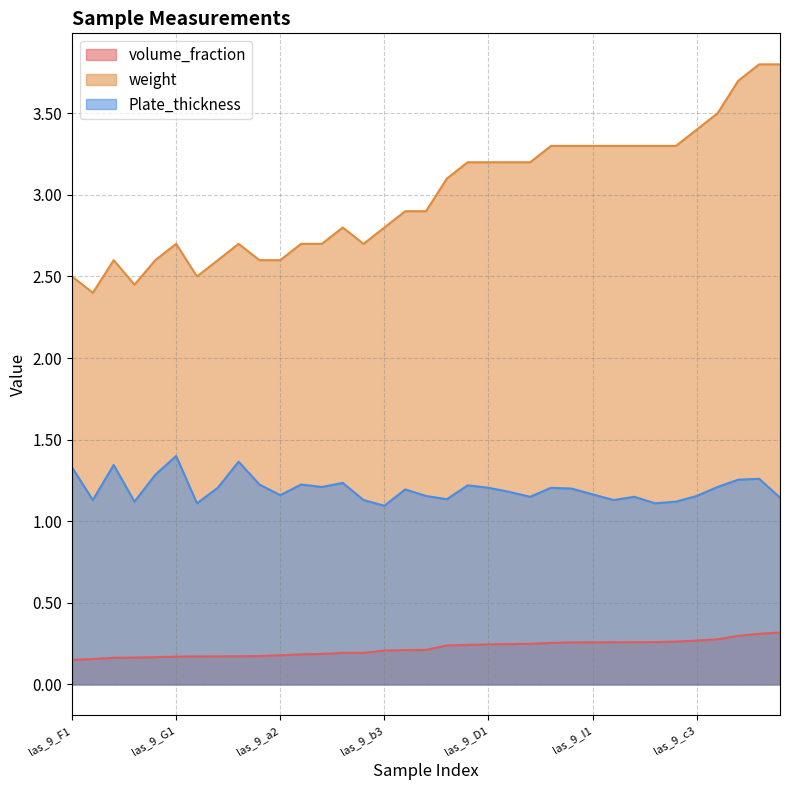

What is the value of the volume_fraction point at the 16th from the left?

0.2